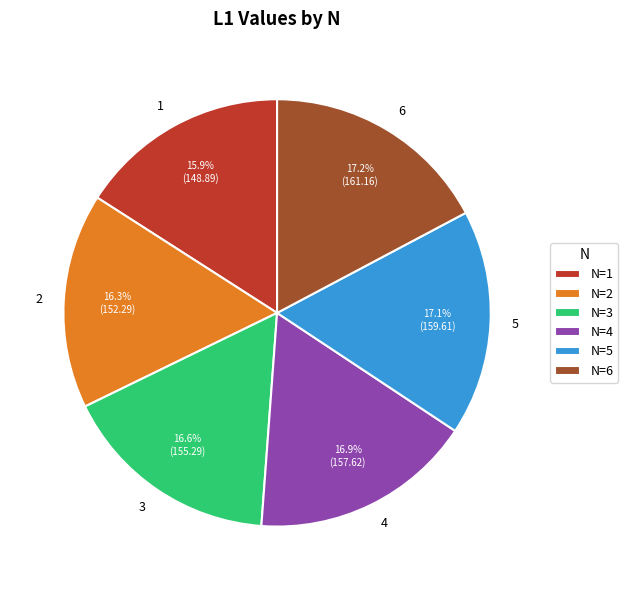

Do 5 and 3 together represent more than half of the pie?

No